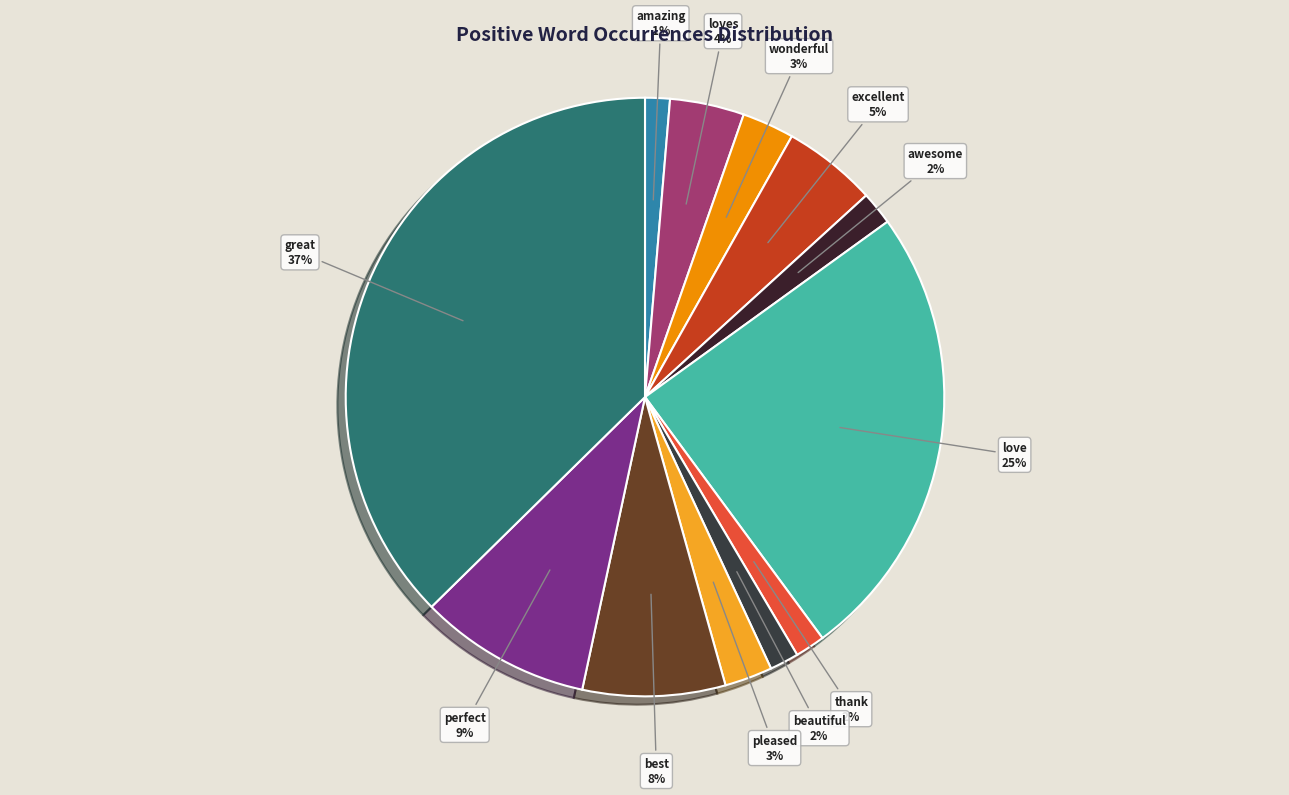

To the nearest percent, what percentage of the pie is awesome?

2%